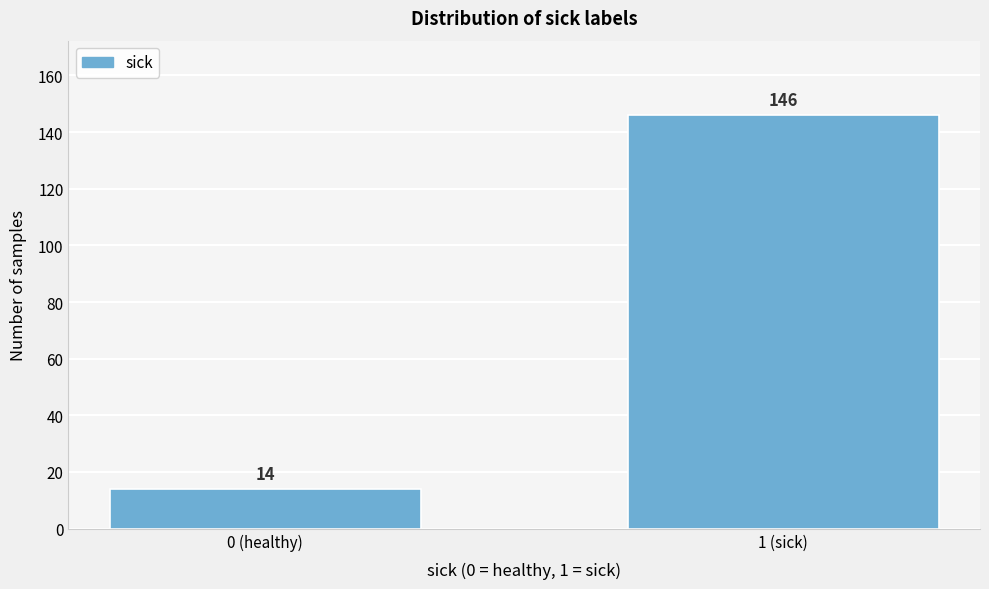

Reading left to right, what are all the values shown in this chart?

14	146